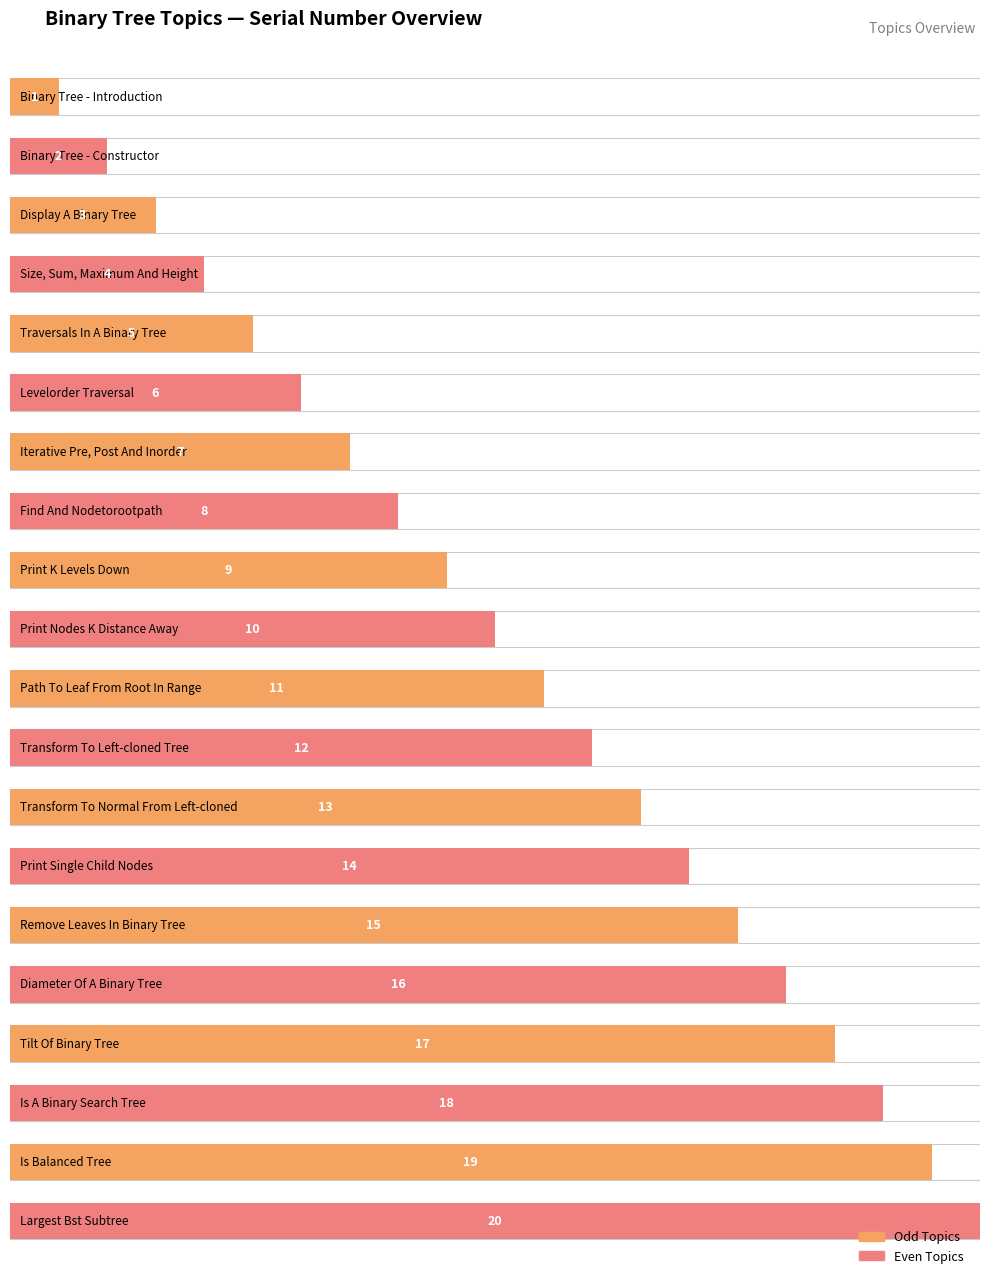

Count the number of categories in the chart.

20